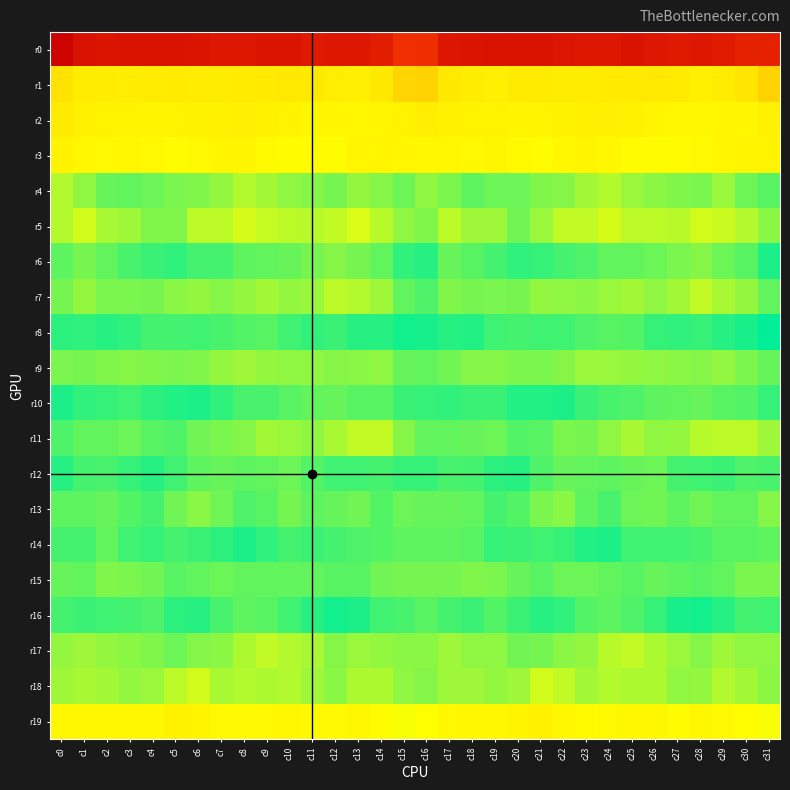

At which category is the sum across all series the highest?

c24